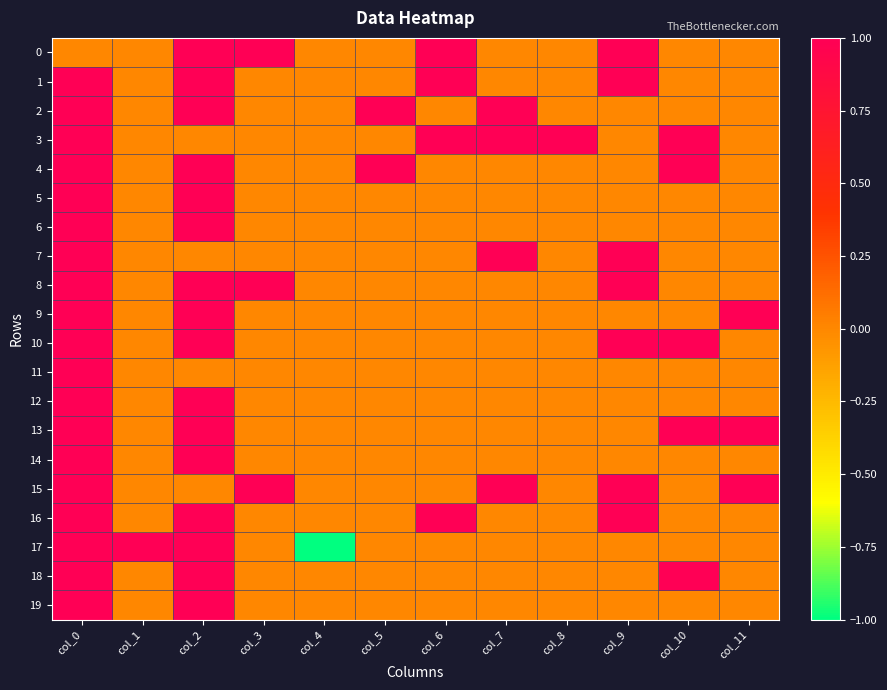

Which has a higher value, col_3 or col_9?

col_3